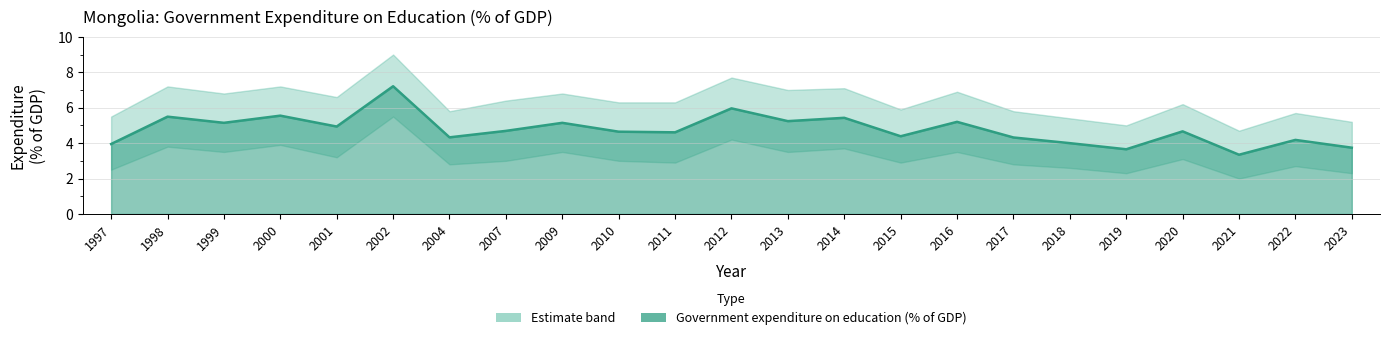

List the labels in order of value, largest first.

2002, 2012, 2000, 1998, 2014, 2013, 2016, 1999, 2009, 2001, 2007, 2020, 2010, 2011, 2015, 2004, 2017, 2022, 2018, 1997, 2023, 2019, 2021